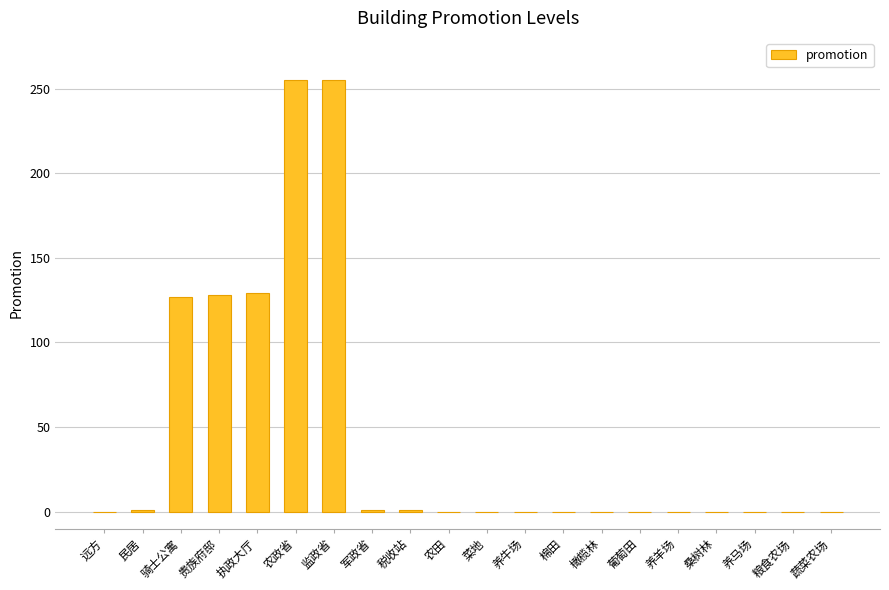

What is the sum of the values at 橄榄林 and 执政大厅?

129